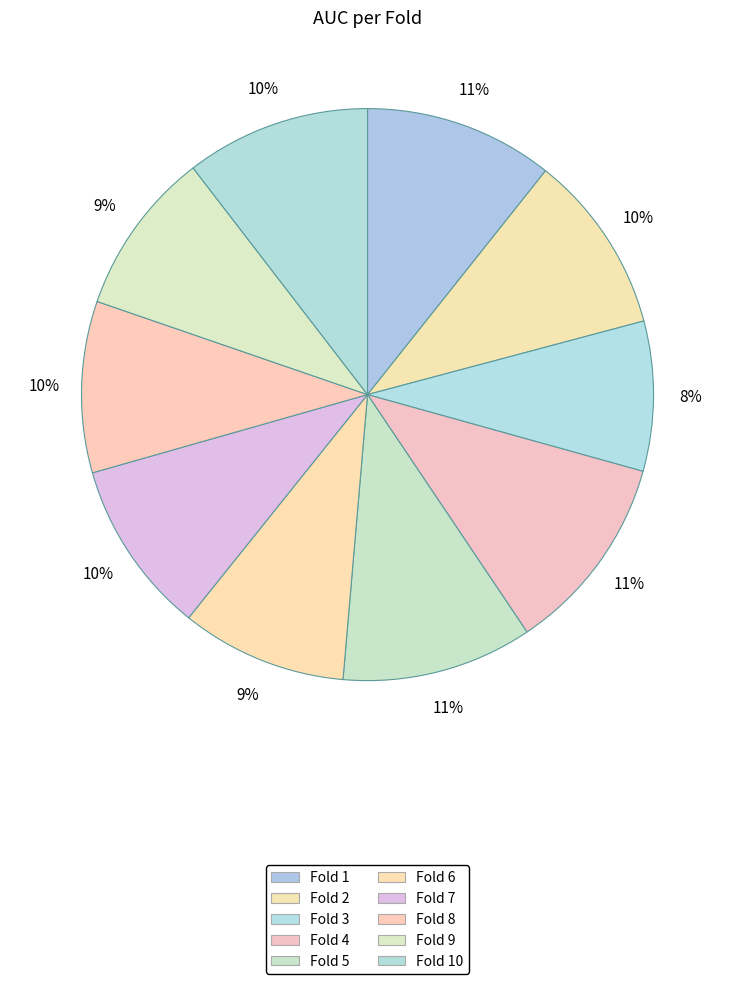

How many slices are in this pie chart?

10